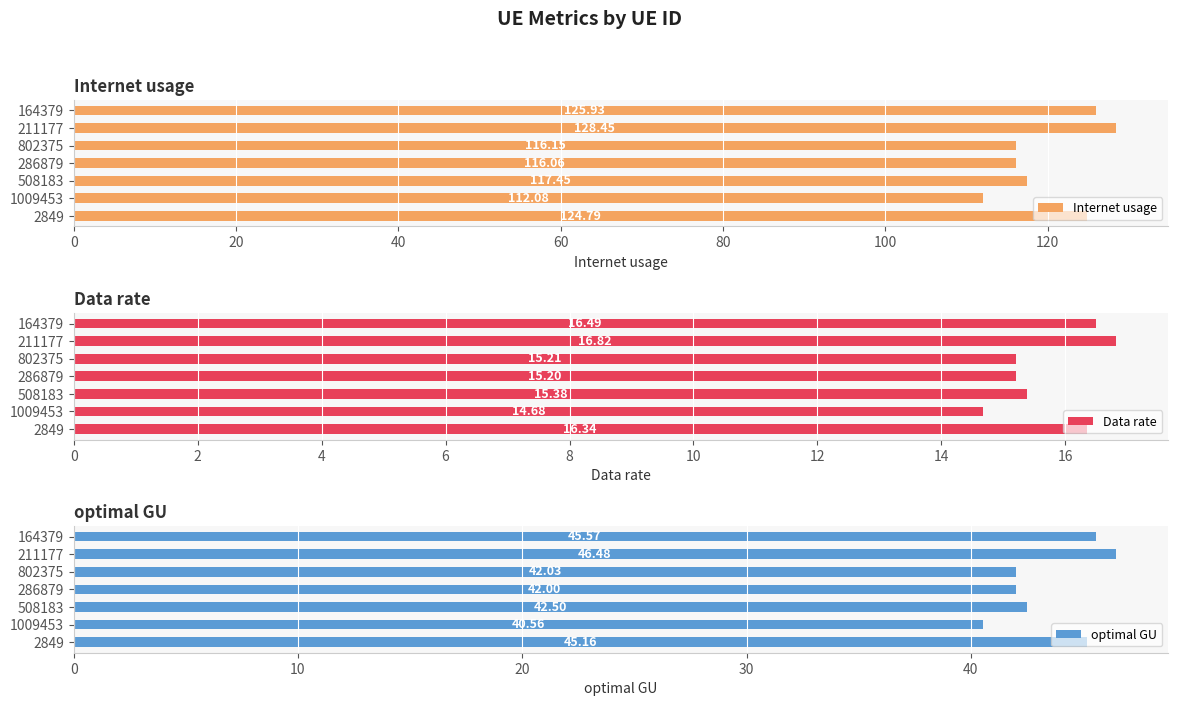

Rank the series by their average value, from highest to lowest.

Internet usage, optimal GU, Data rate